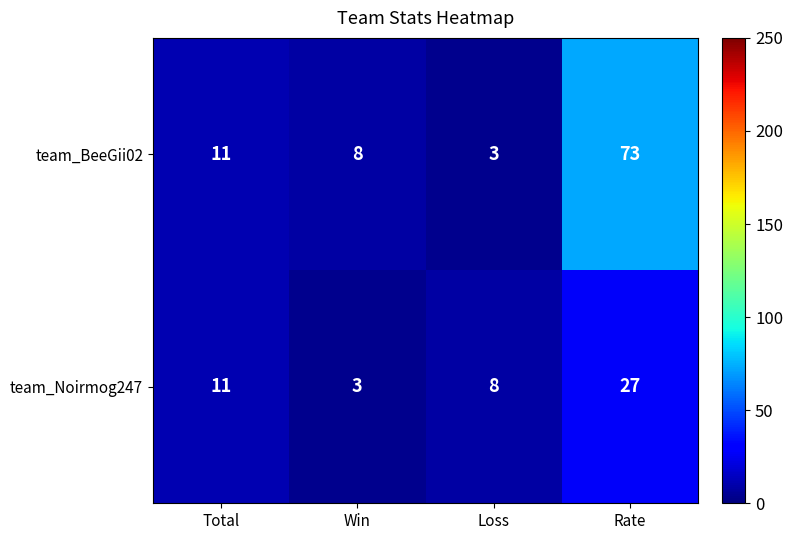

What is the sum of the team_Noirmog247 values at Rate and Win?

30